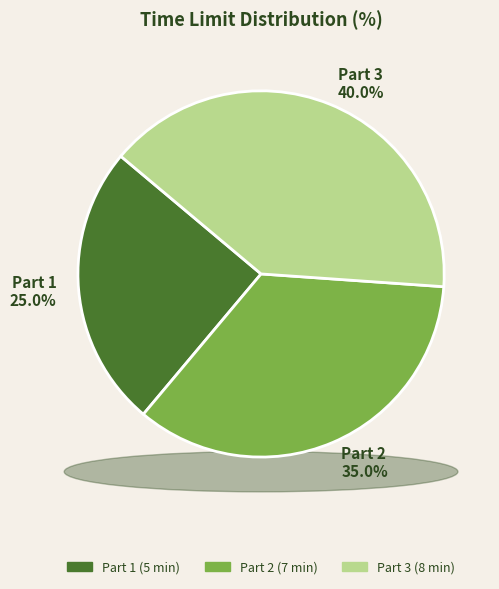

To the nearest percent, what is the difference between the Part 3 and Part 1 slice percentages?

15%